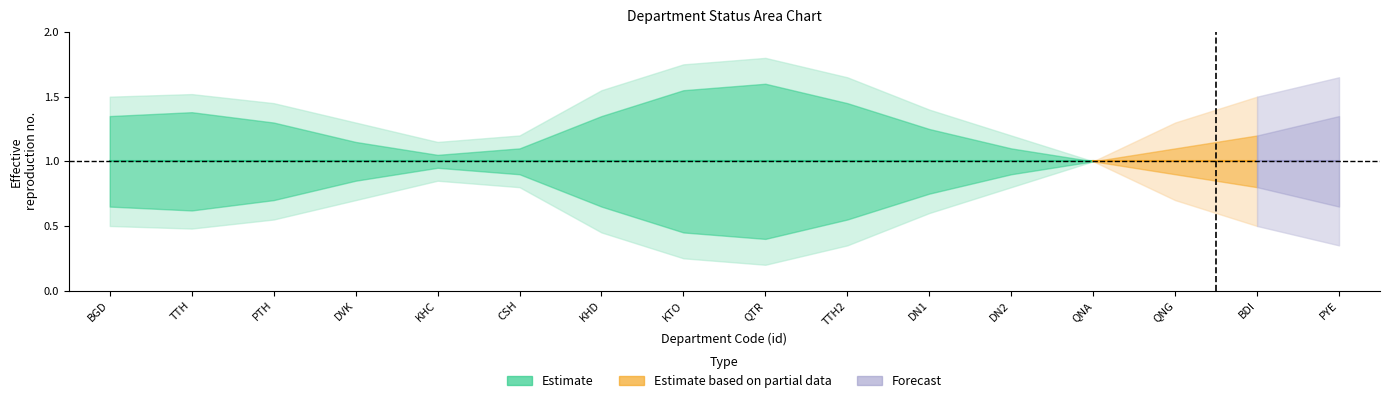

Read the lower1 value at 12.

1.0